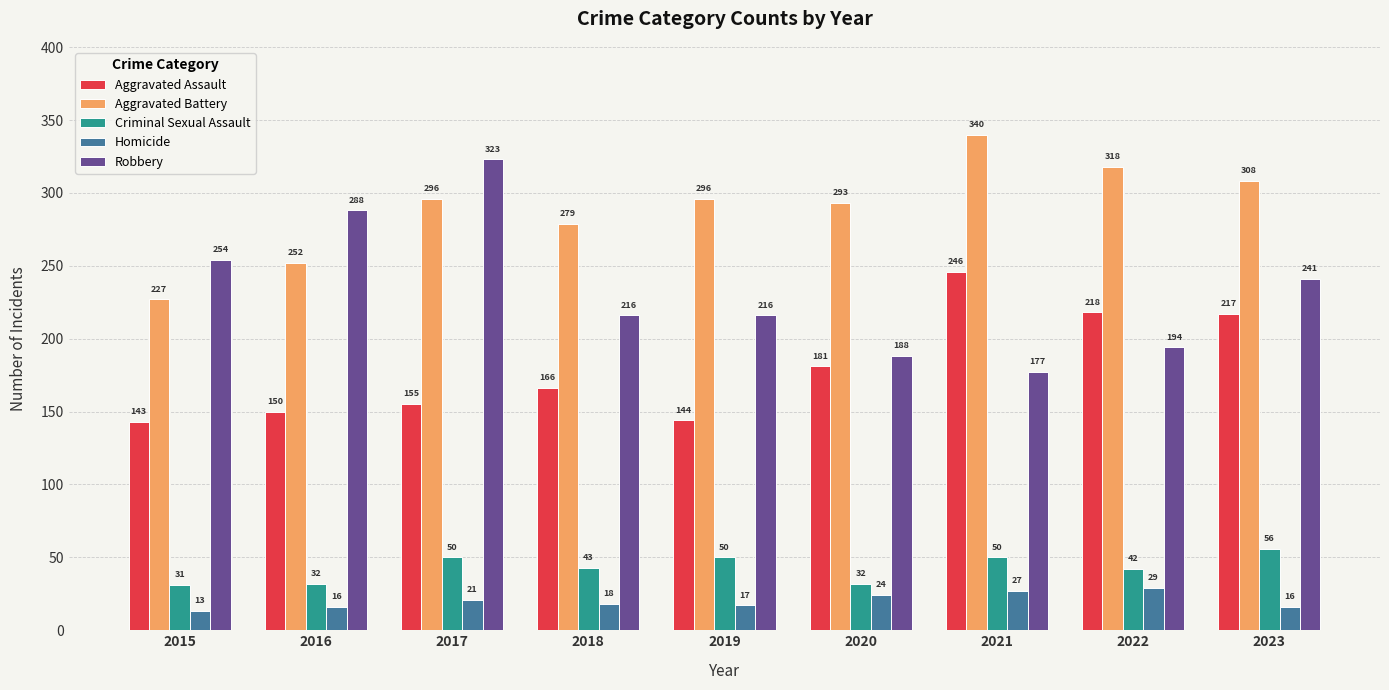

Which series has the widest spread of values?

Robbery